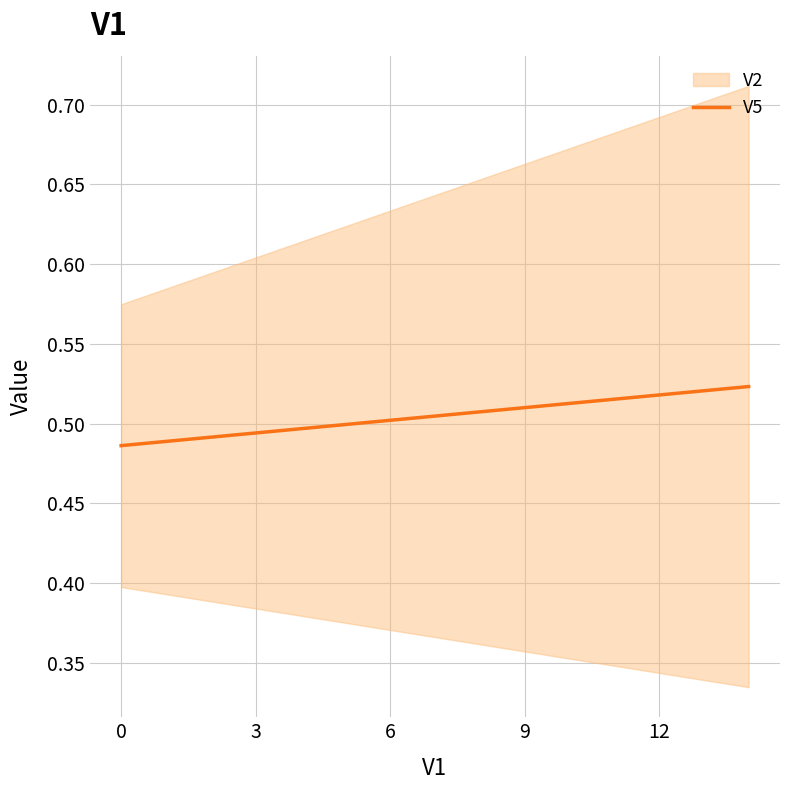

How many values are between 0 and 1?

15